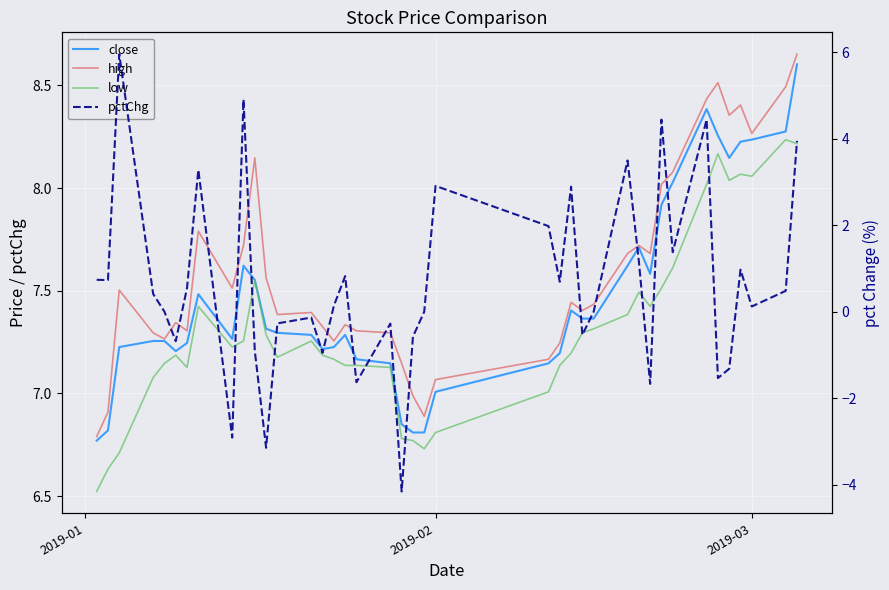

What is the lowest value of the high series?

6.8